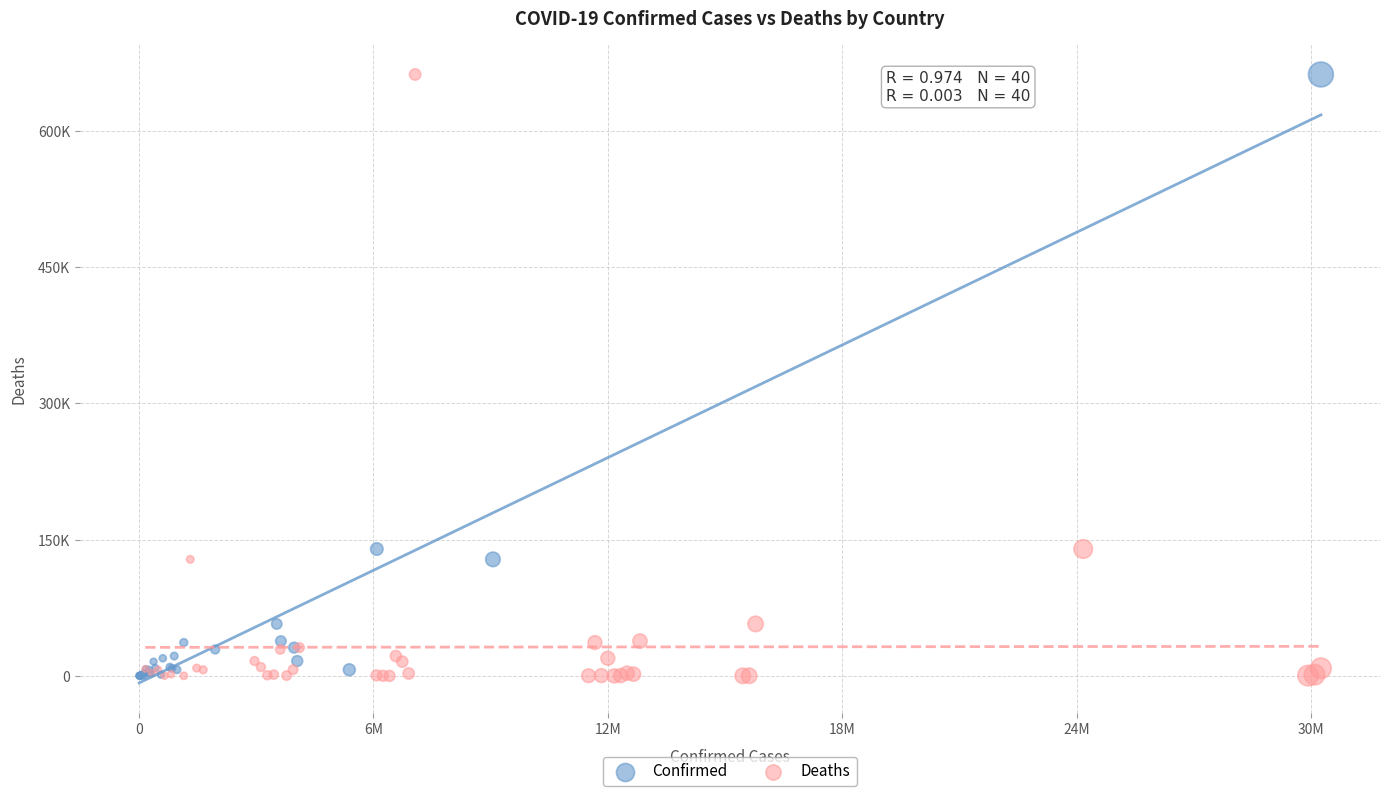

What are all the series names shown in the legend?

Confirmed, Deaths